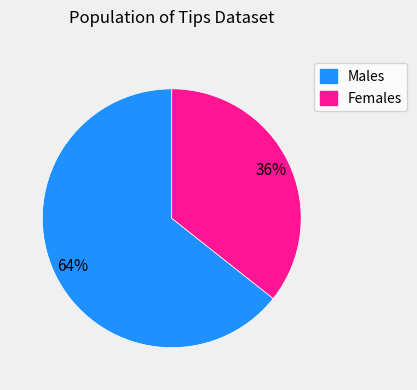

Is it true that Males is 73% of the pie?

False